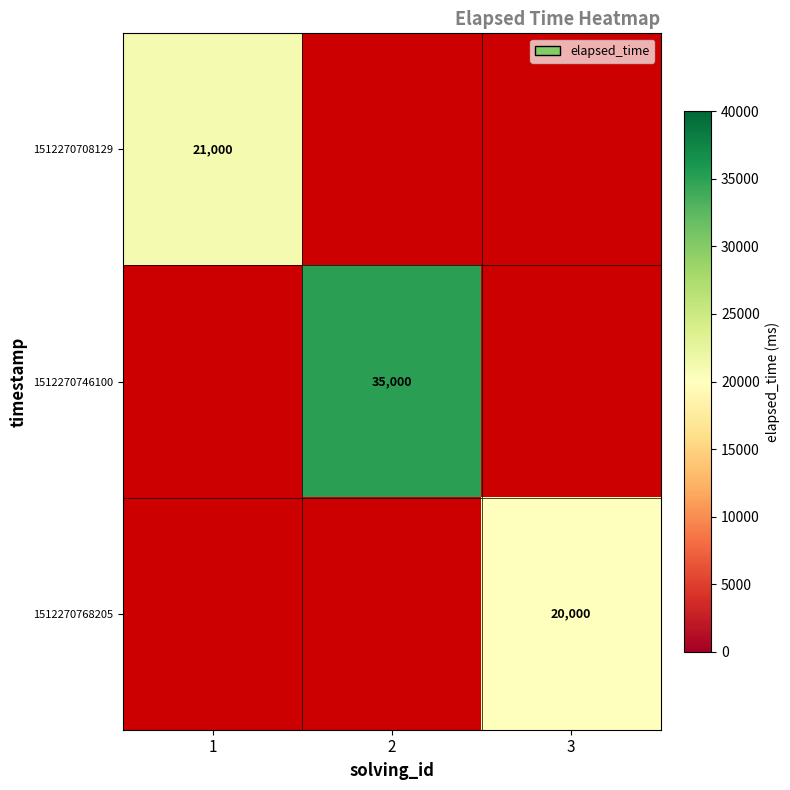

The value of 1512270768205 at 3 is 4567. True or false?

False